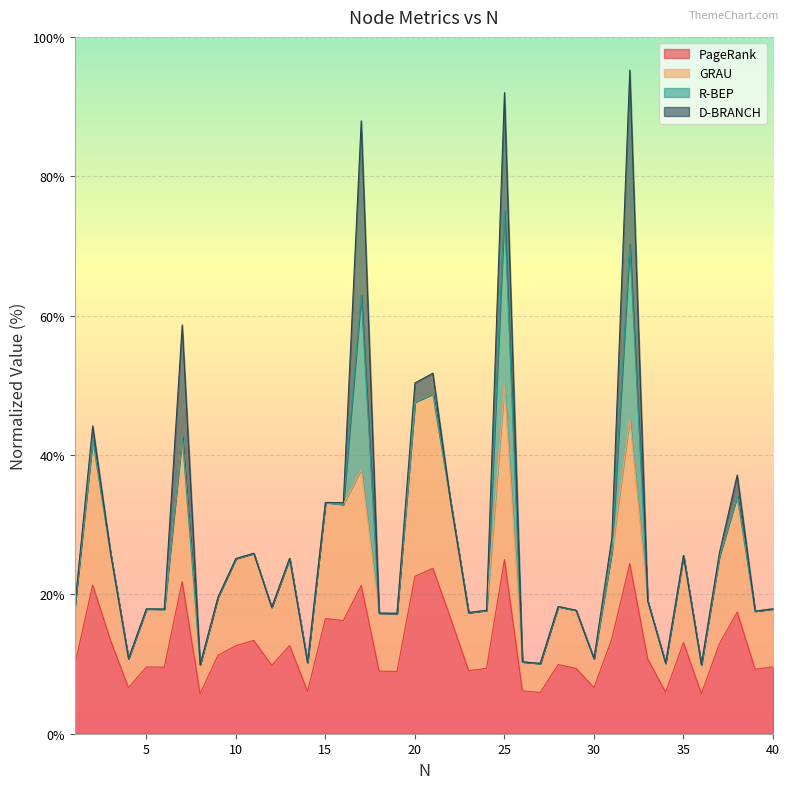

What is the average value of the PageRank series?

12.6